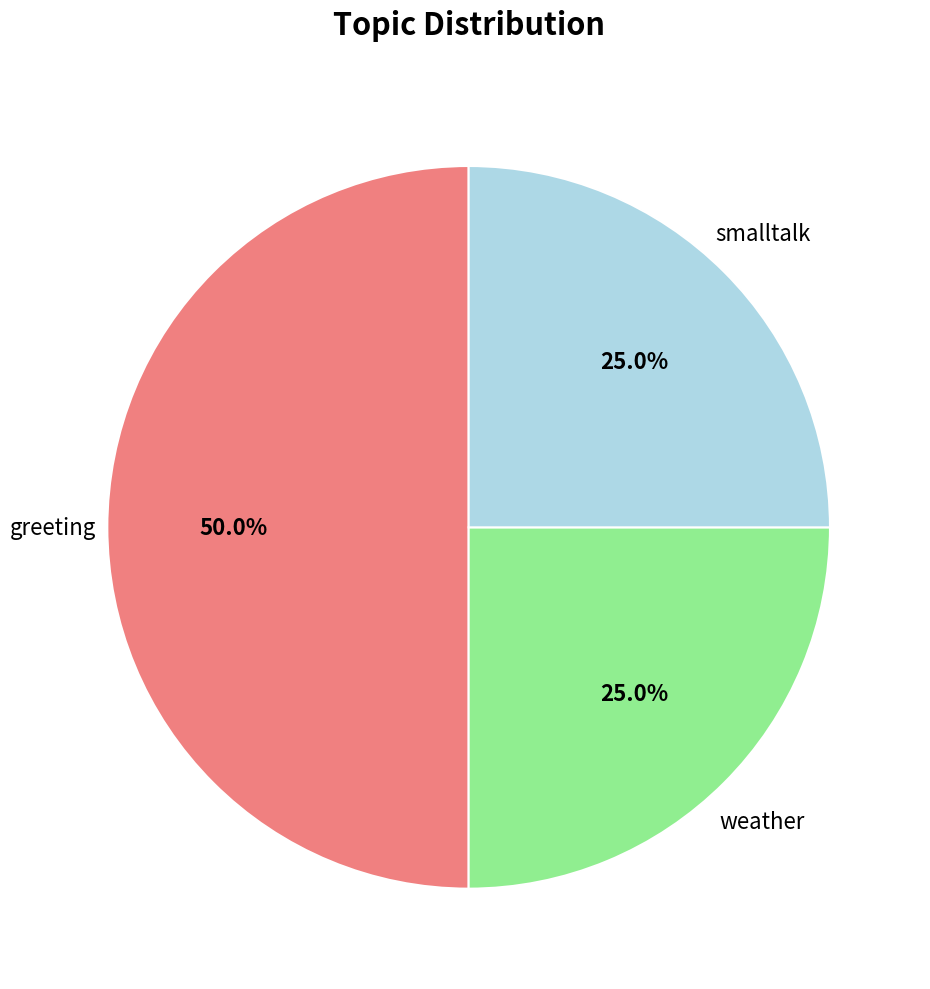

Is it true that greeting is 43% of the pie?

False